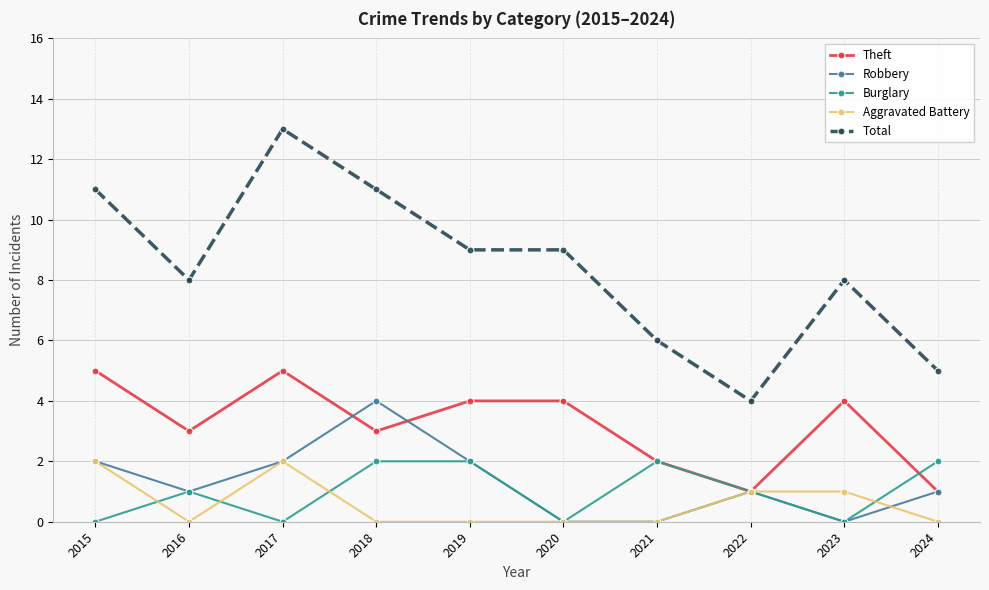

True or false: Aggravated Battery and Total intersect in this chart.

False